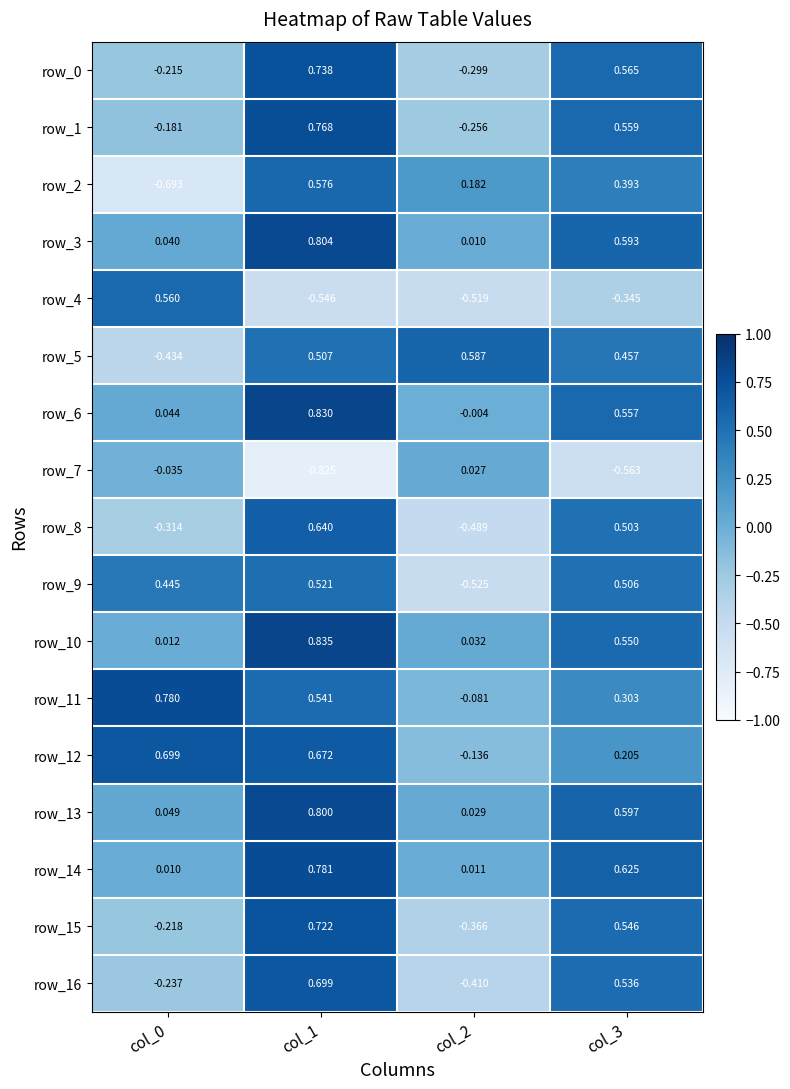

Is the value of row_8 at col_3 greater than the value of row_12 at col_1?

No